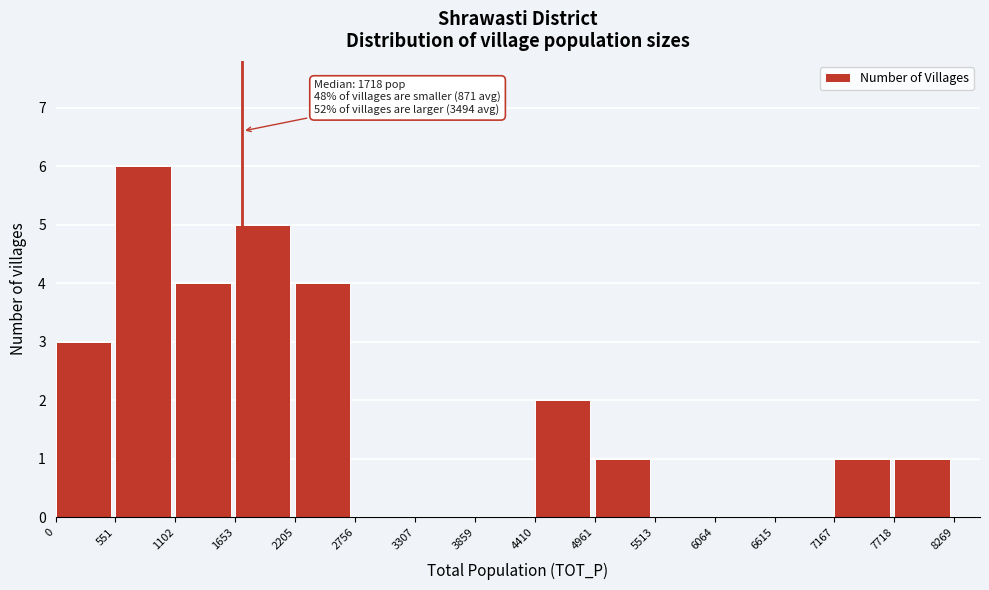

Over which range of the x-axis is the bar tallest?

551 to 1102